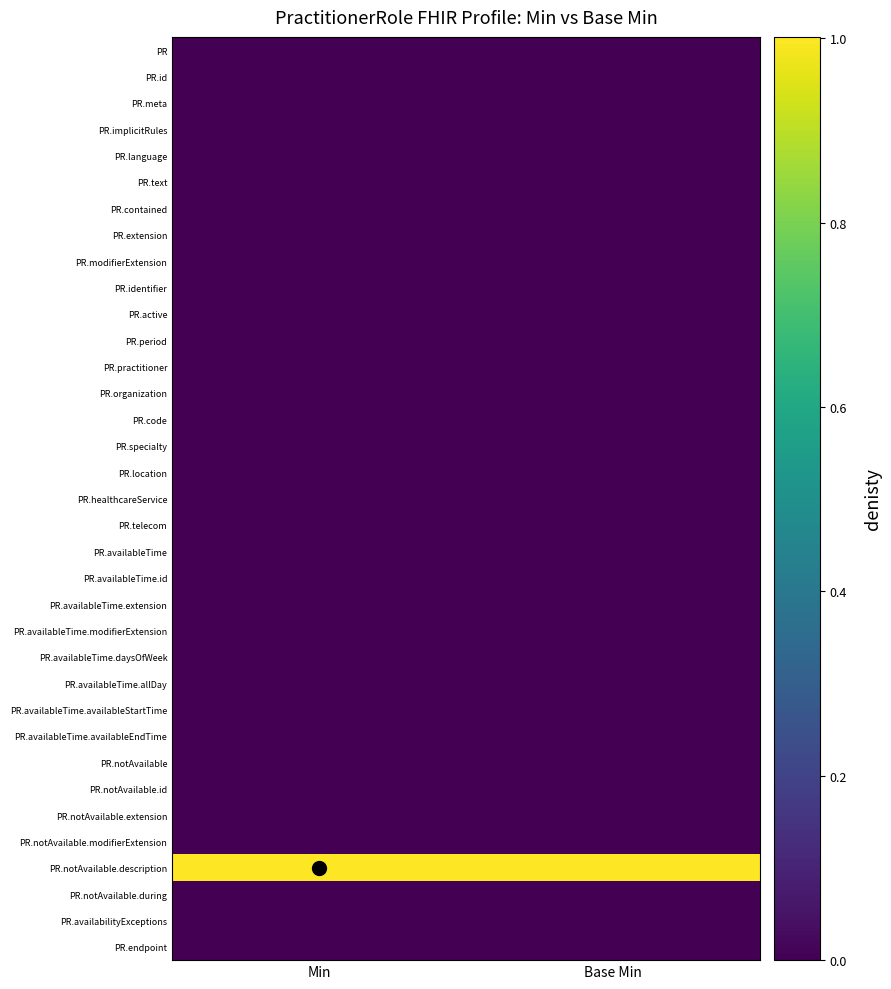

Which has a higher value, Base Min or Min?

Base Min